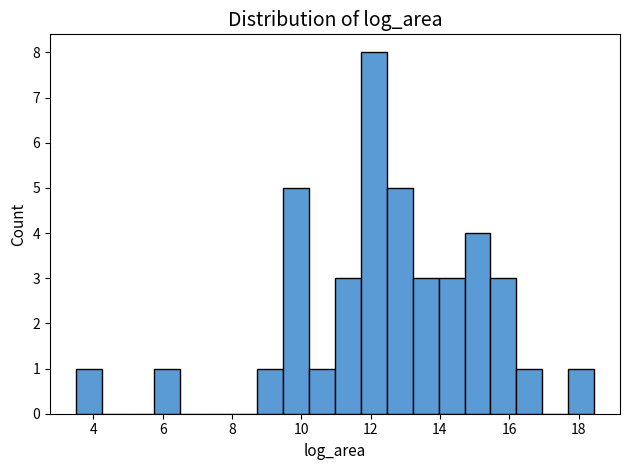

Read against the x-axis, roughly where is the centre of the tallest bar?

12.0